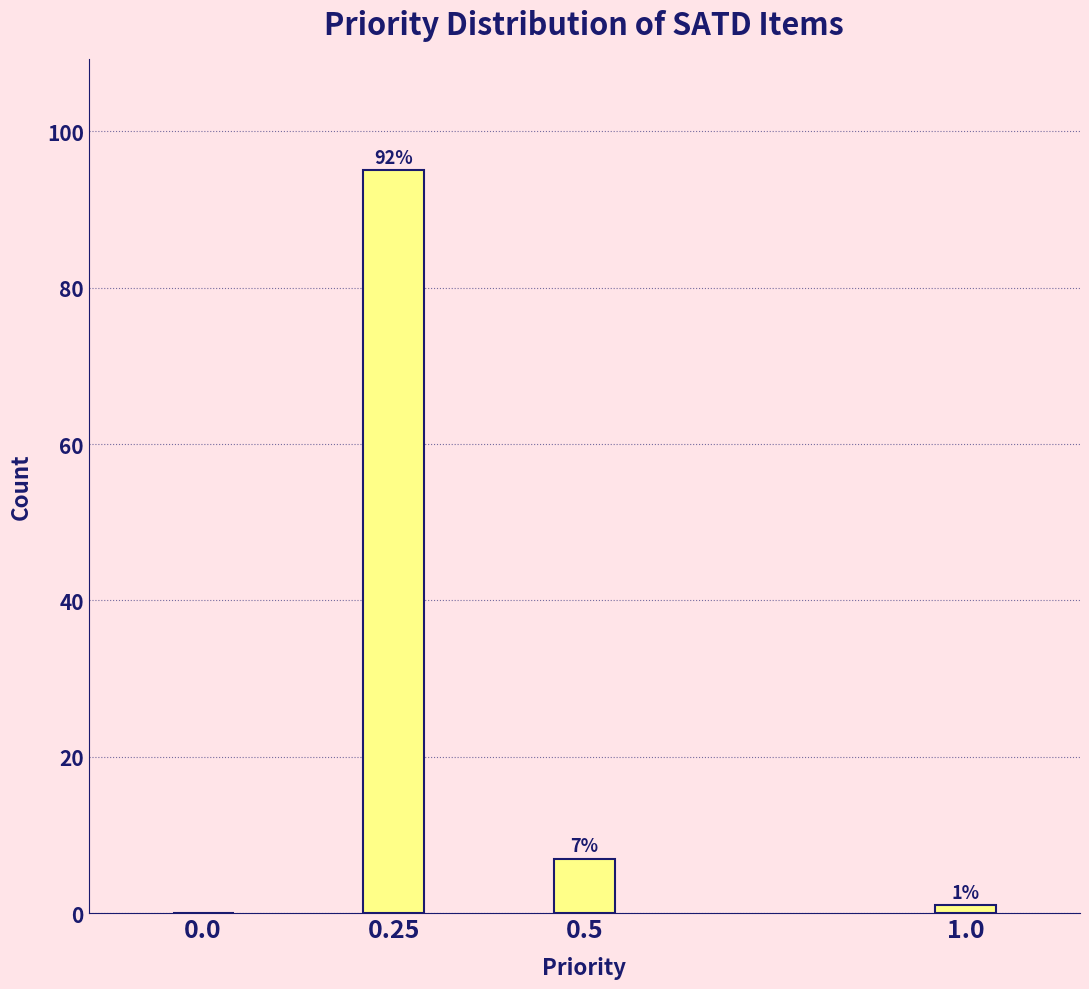

Reading left to right, what are all the values shown in this chart?

0.0=0	0.25=95	0.5=7	1.0=1